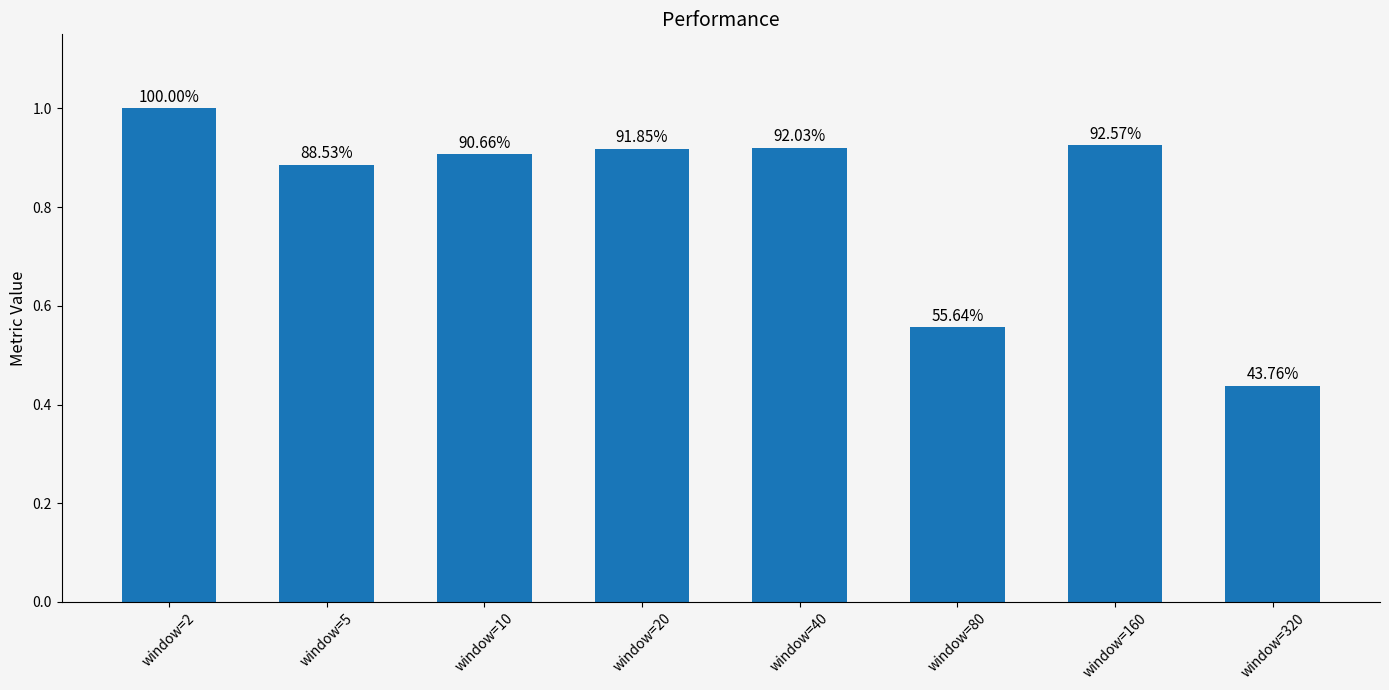

How many bars are there in total?

8